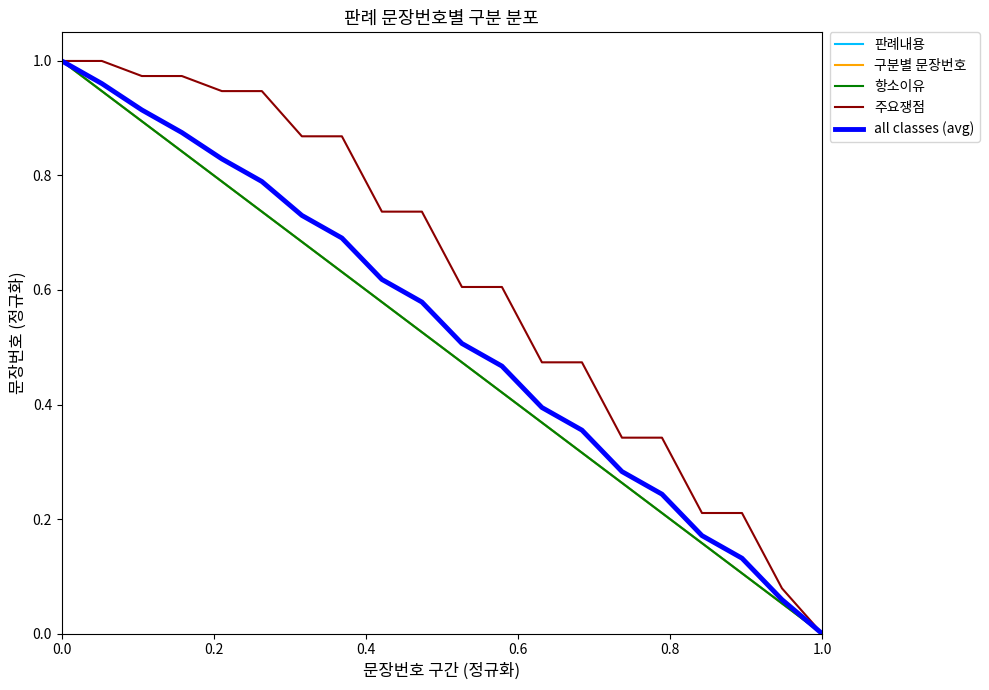

Does the chart display data point markers on the line(s)?

No